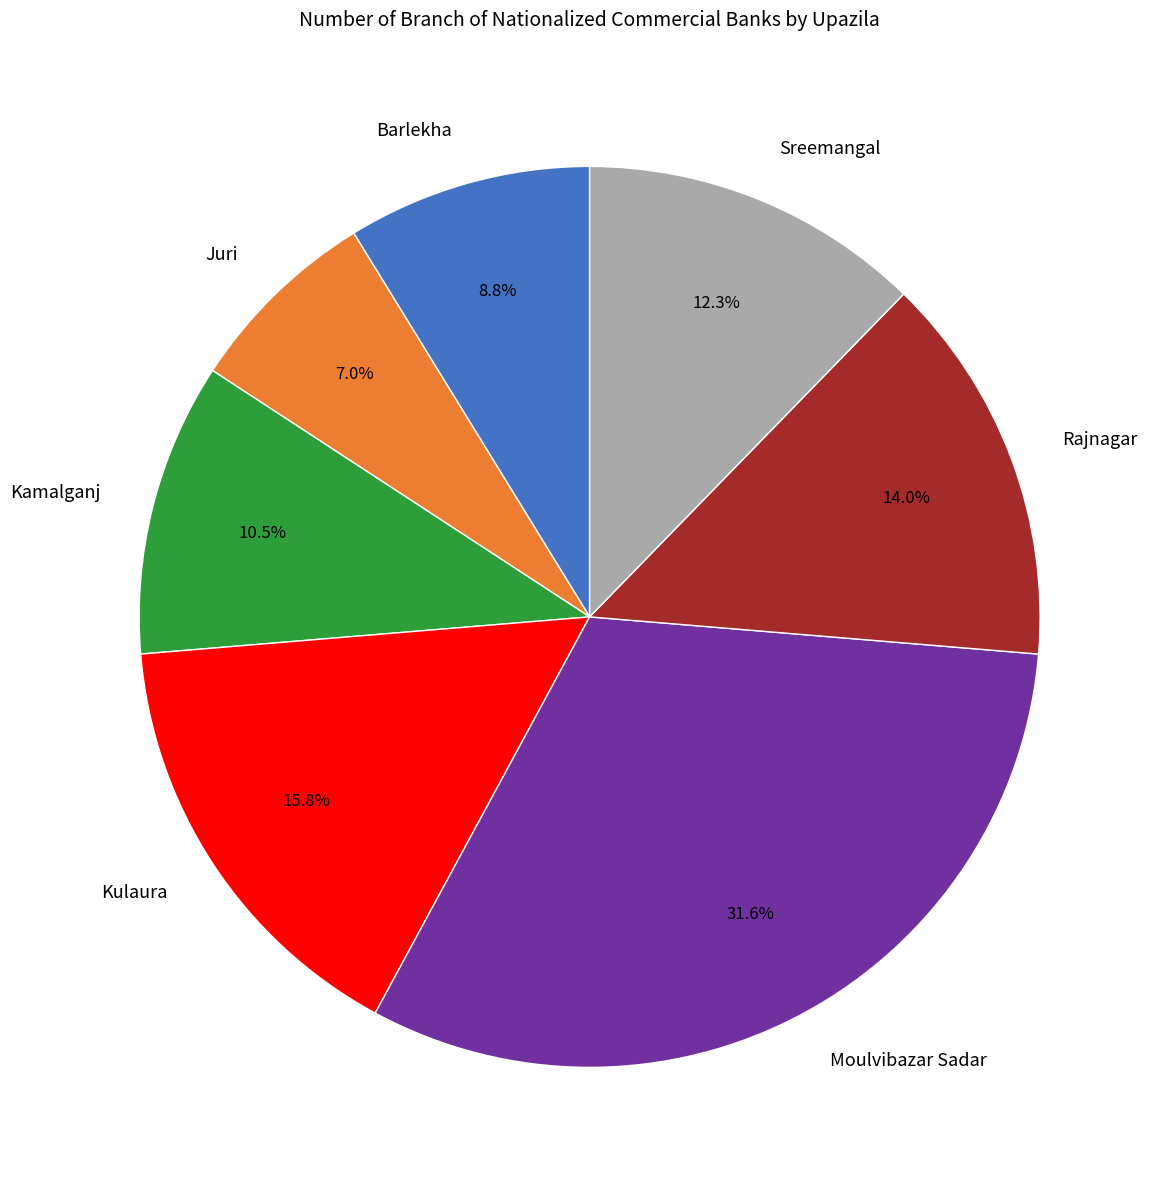

The Moulvibazar Sadar slice represents 32% of the pie. True or false?

True